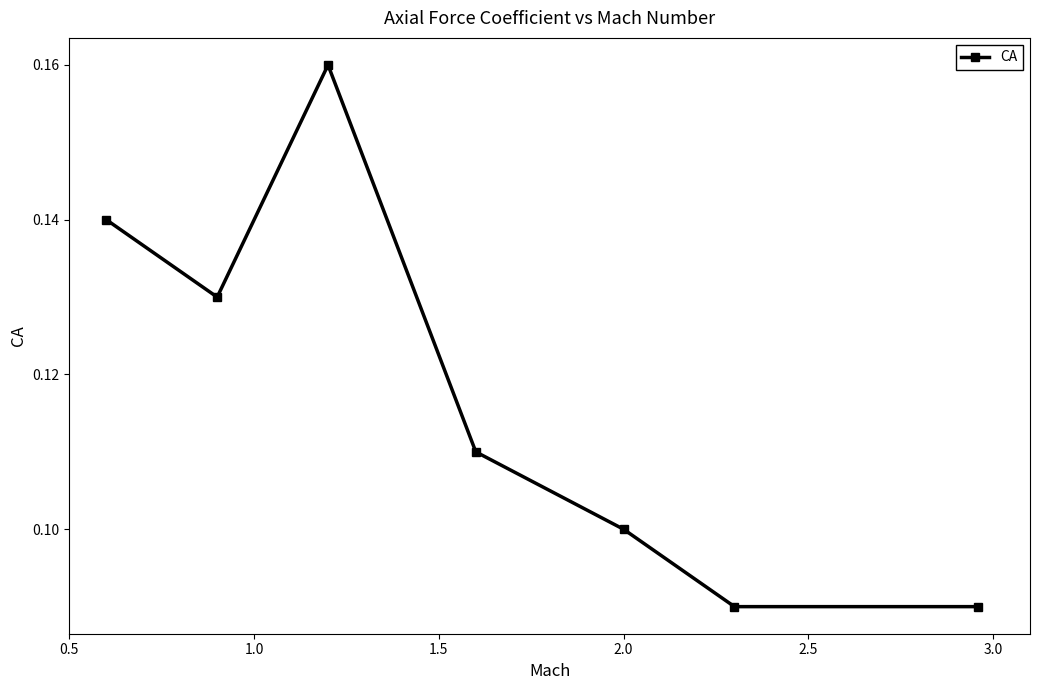

How many interior local peaks (higher than both neighbors) does the data have?

1